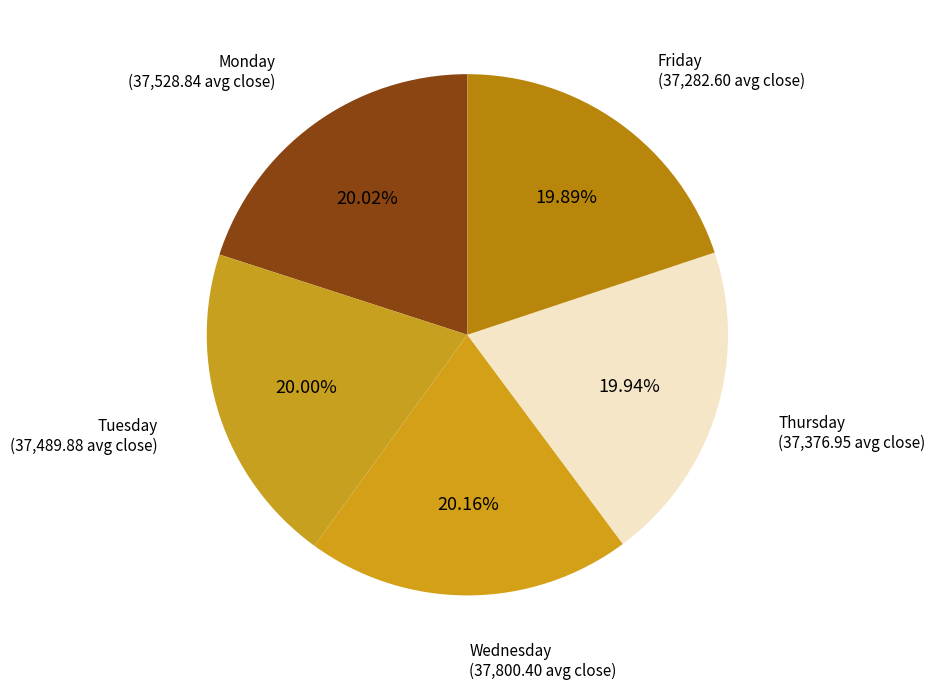

The Tuesday slice represents 13% of the pie. True or false?

False